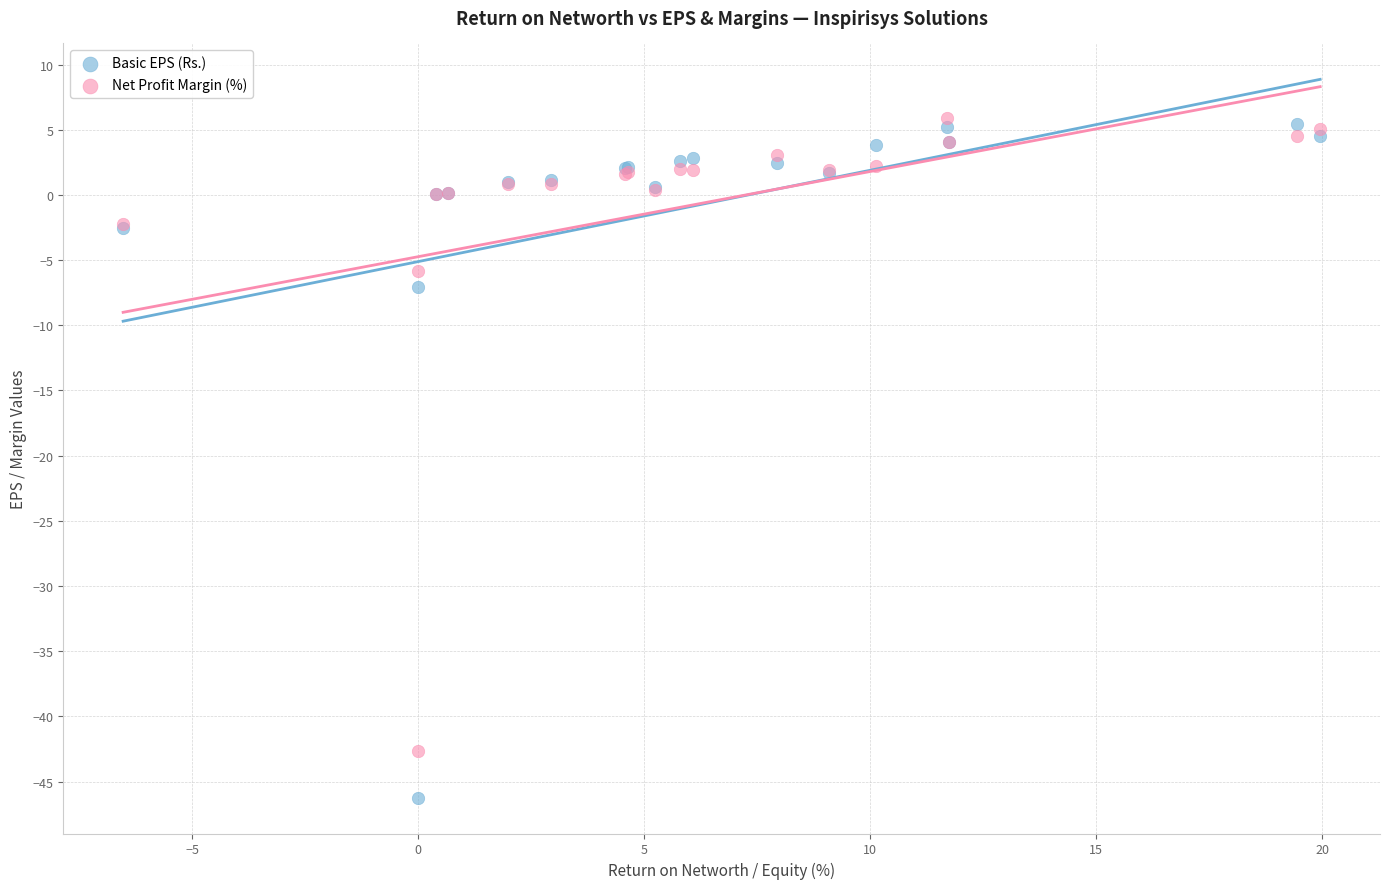

Which series reaches the minimum Y coordinate?

Basic EPS (Rs.)